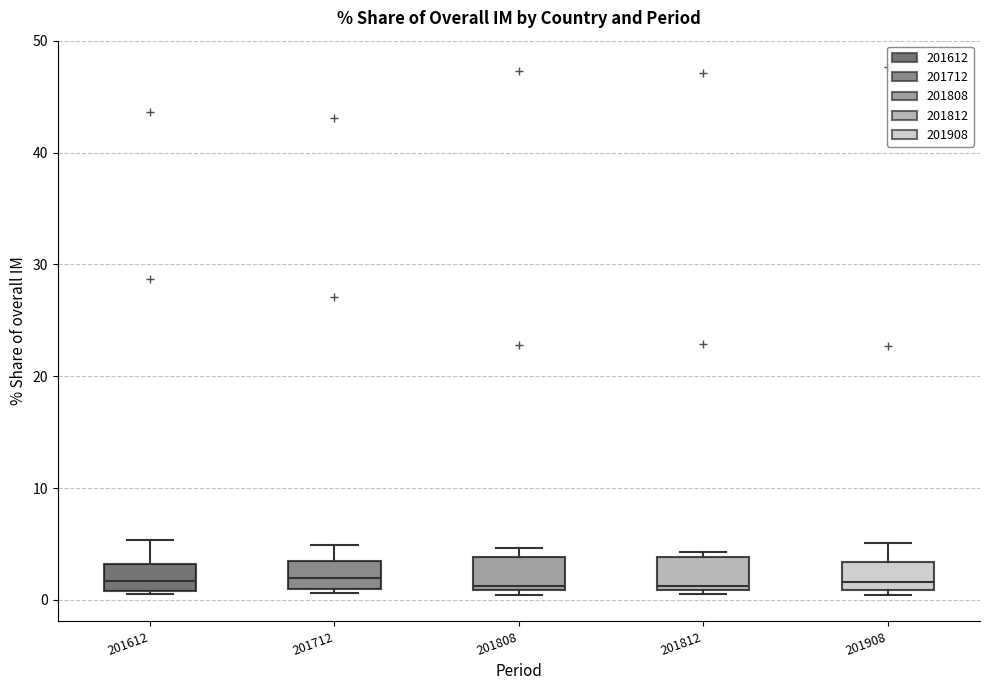

Reading left to right, transcribe this box plot: for each box, give where its median line is, the range the box spans, and where its two whiskers end, as read against the y-axis. The values are not printed on the chart, so give them approximately, as read against the axis.

201612: median 2, box 1 to 3, whiskers 1 (just below the box's lower edge) to 5
201712: median 2, box 1 to 3, whiskers 1 (just below the box's lower edge) to 5
201808: median 1 (just above the box's lower edge), box 1 to 4, whiskers 0 to 5
201812: median 1 (just above the box's lower edge), box 1 to 4, whiskers 1 (just below the box's lower edge) to 4 (just above the box's upper edge)
201908: median 2, box 1 to 3, whiskers 0 to 5